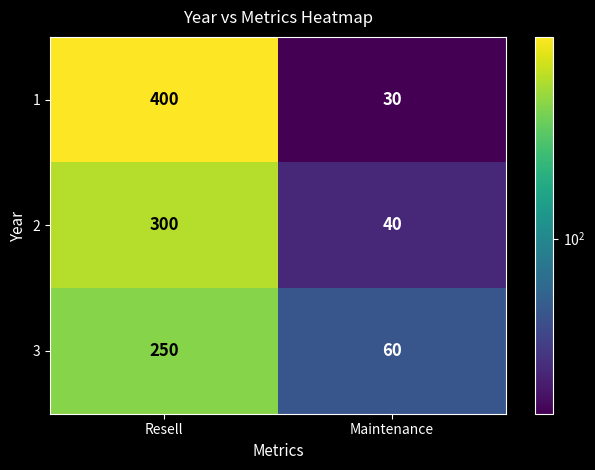

What is the difference between the highest and lowest values at Resell?

150